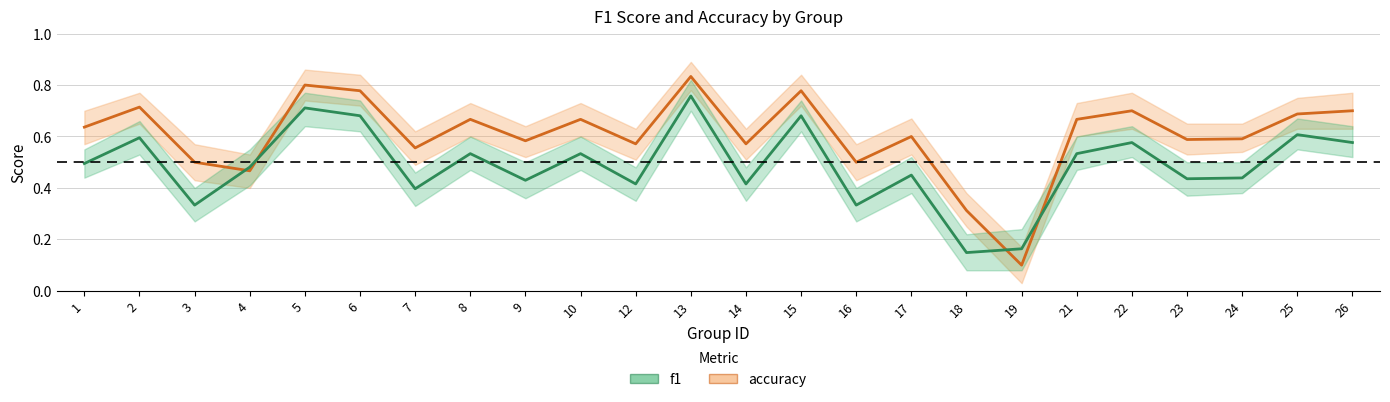

What is the value of the accuracy point at the 23rd from the left?

0.7